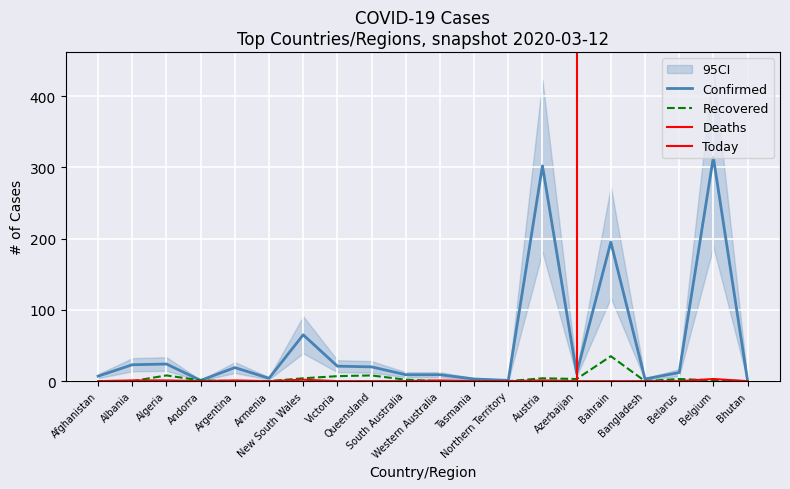

Is it true that Confirmed equals 4 at Bangladesh?

False